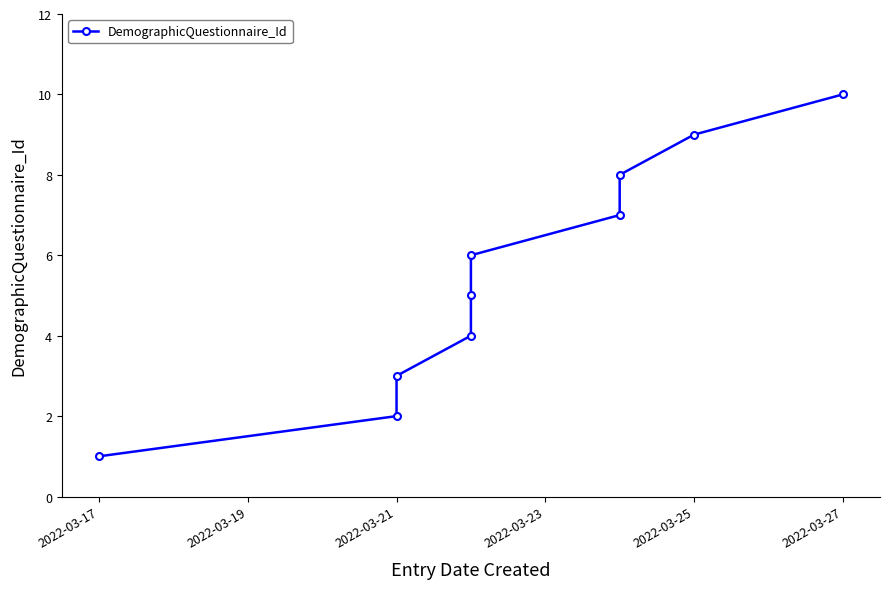

True or false: the data shows 1 at 2022-03-17.

True